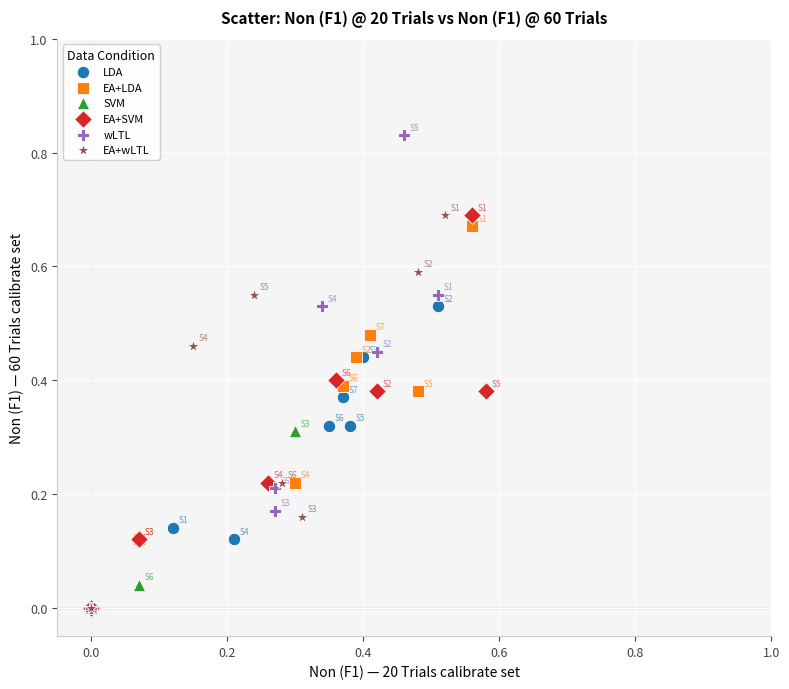

Which series reaches the maximum Y coordinate?

wLTL